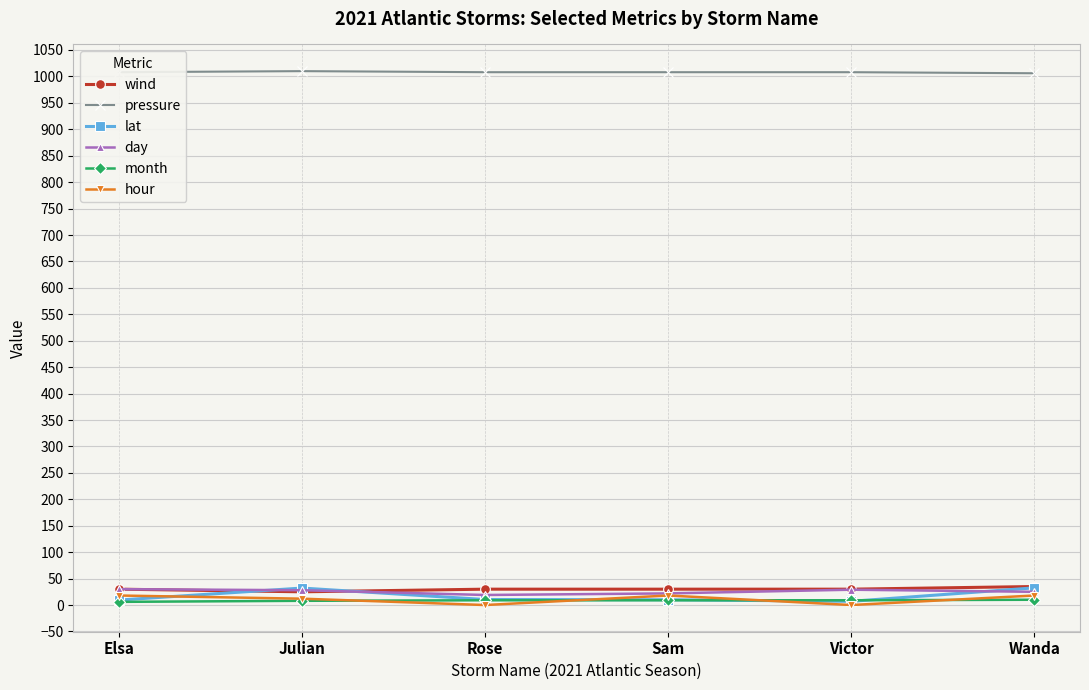

True or false: lat has more than 0 interior local peaks.

True